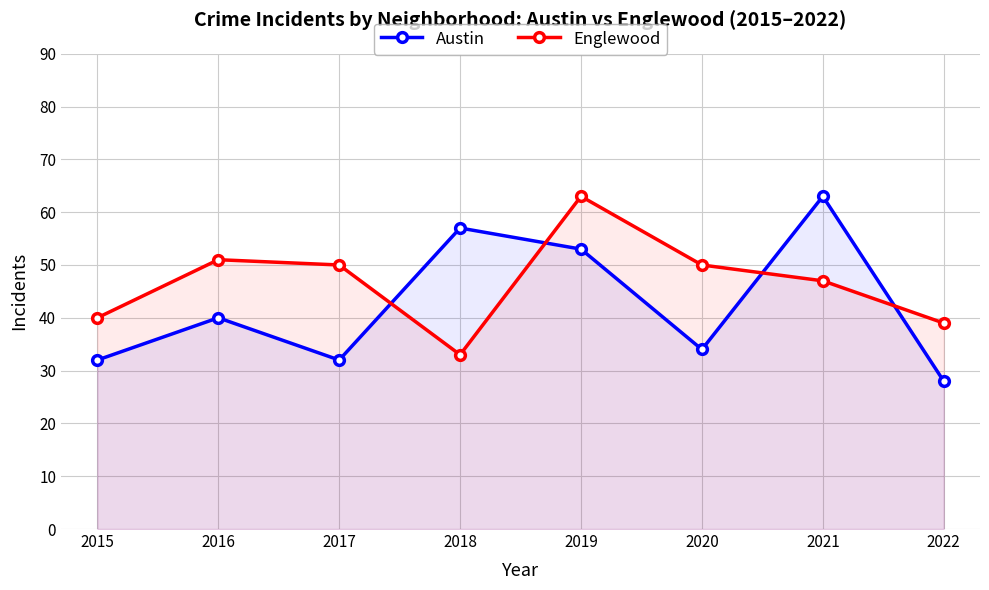

Is it true that Englewood equals 56 at 2015?

False